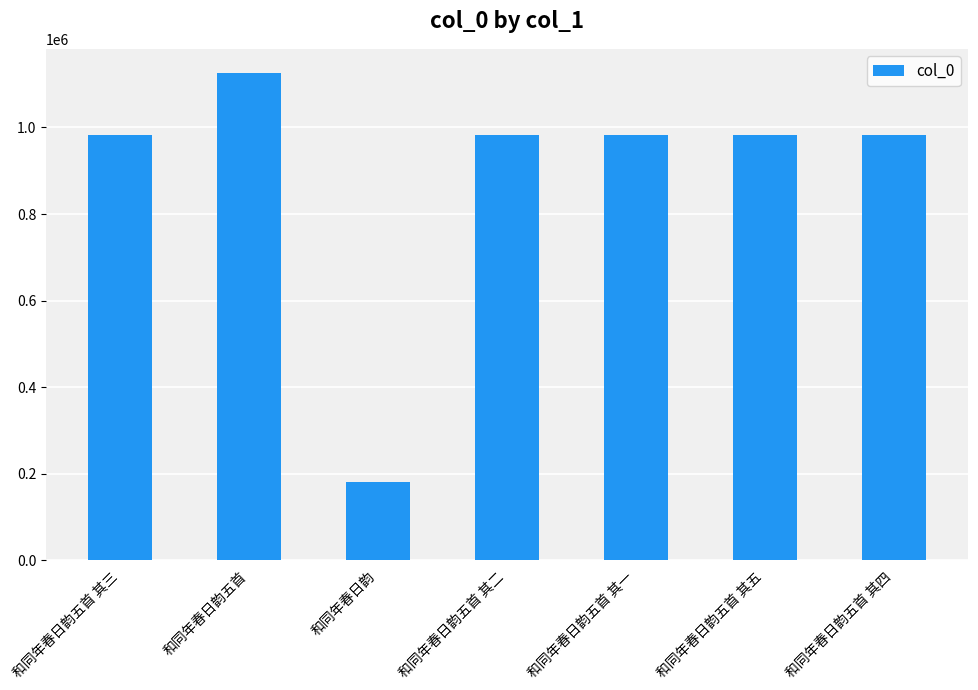

Is it true that the value at 和同年春日韵五首 其五 is 983519?

True